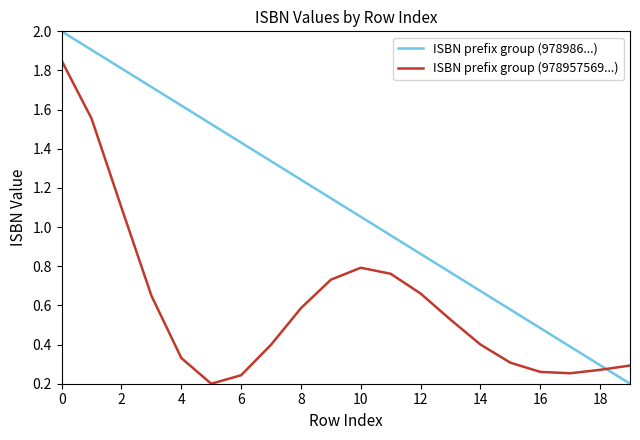

Rank the series by their average value, from highest to lowest.

ISBN prefix group (978986...), ISBN prefix group (978957569...)